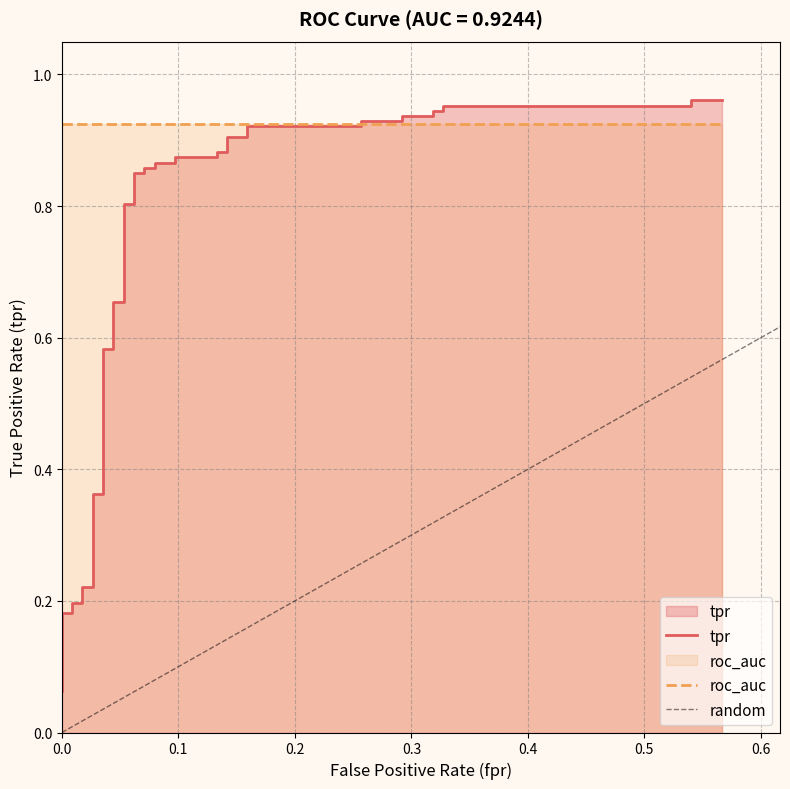

What is the maximum value shown in the chart?

1.0